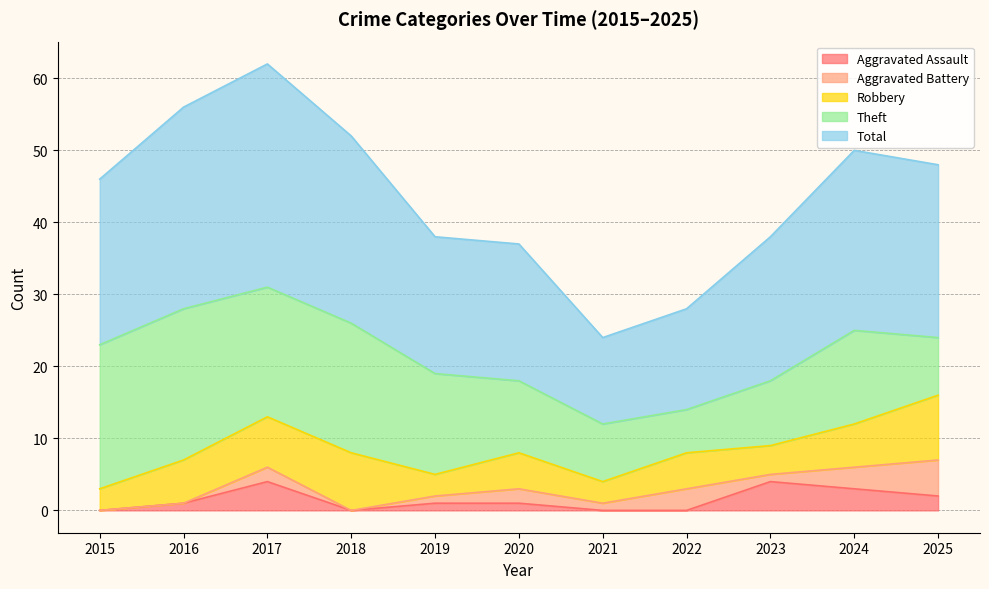

Between 2024 and 2015, which is larger?

2024